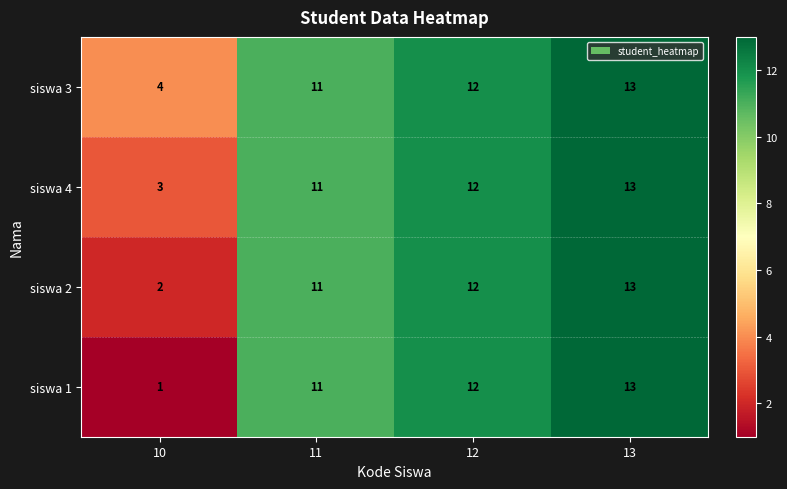

How many siswa 3 values are between 11 and 13?

3